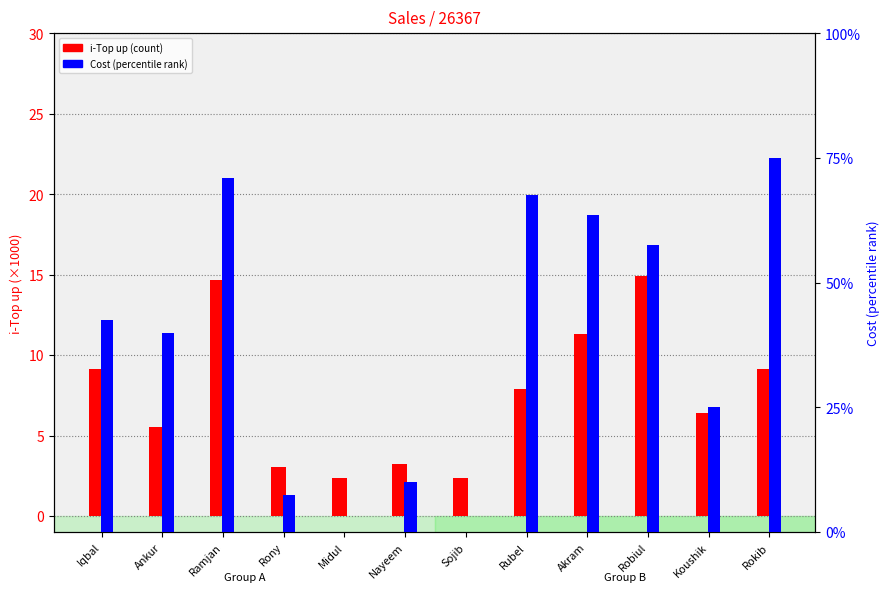

What is the label of the 6th bar from the left?

Nayeem